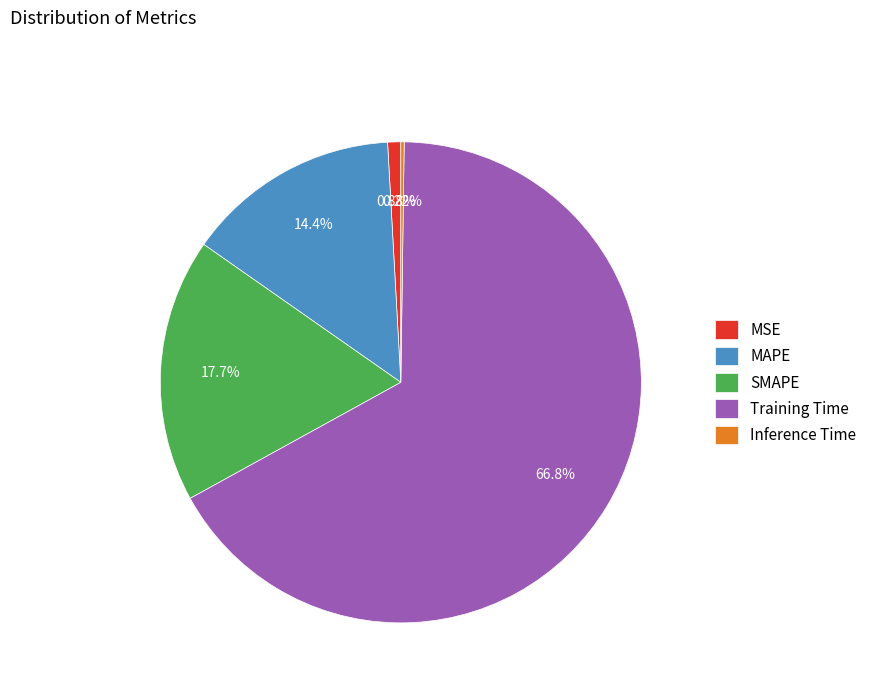

Is the sum of MAPE and Training Time greater than half?

Yes